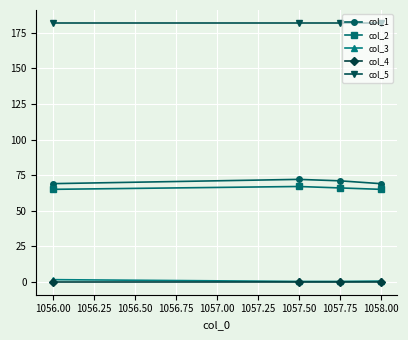

True or false: col_2 has a value of 65.0 at 1056.00.

True